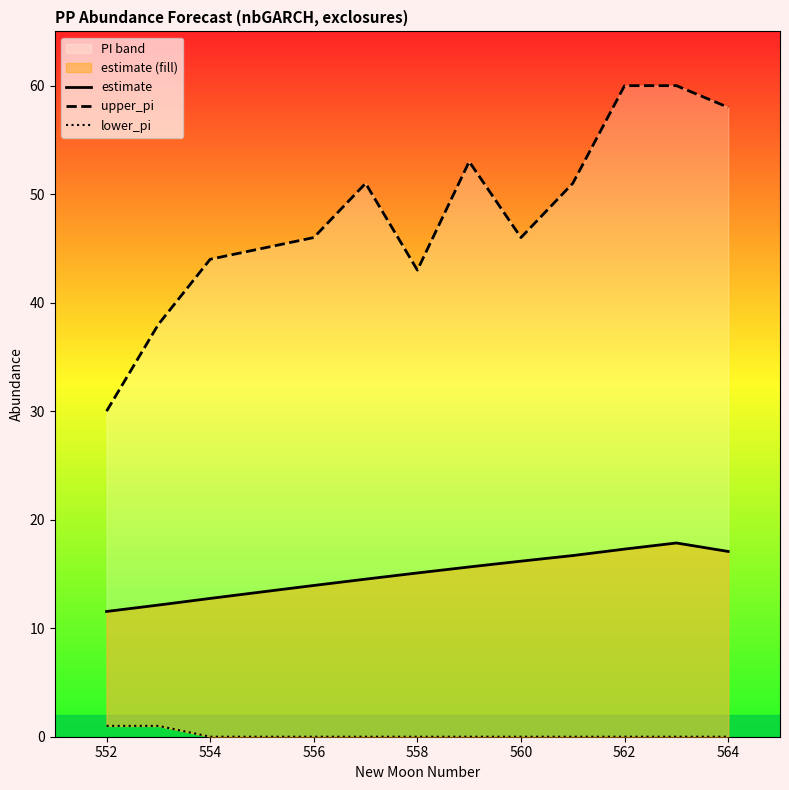

What value does the upper_pi series have at 564?

58.0